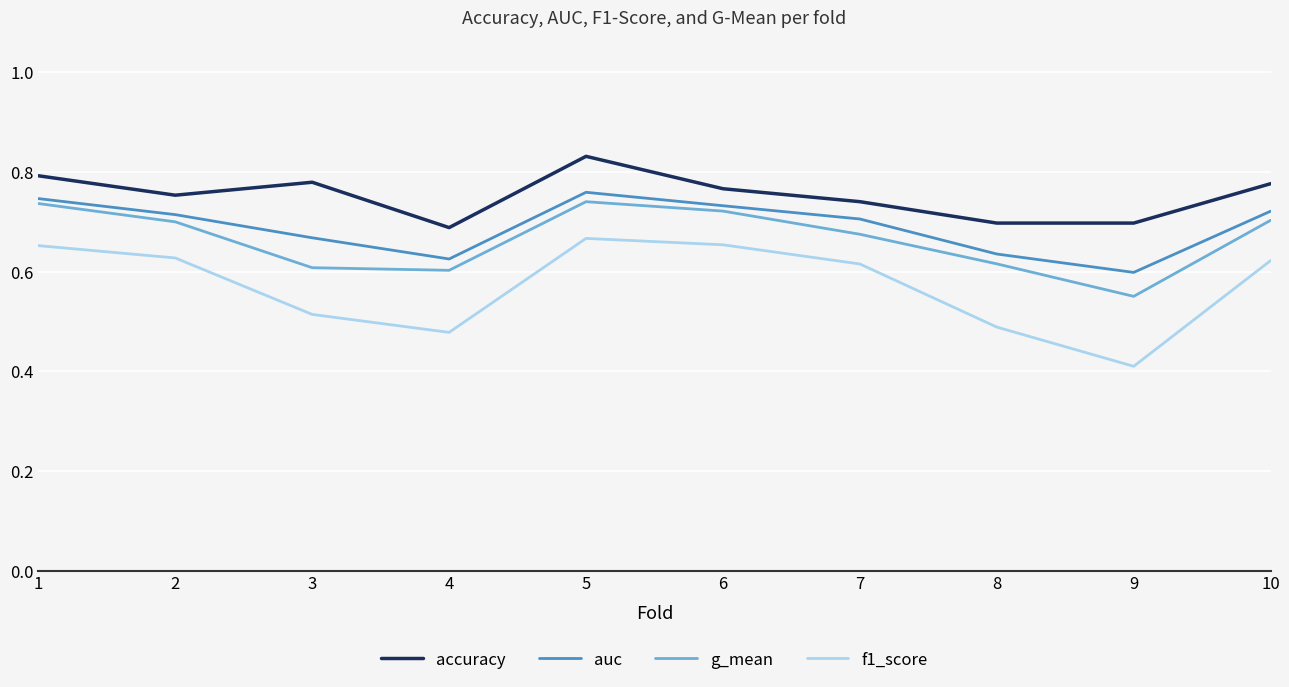

Which series has the largest total across all categories?

accuracy